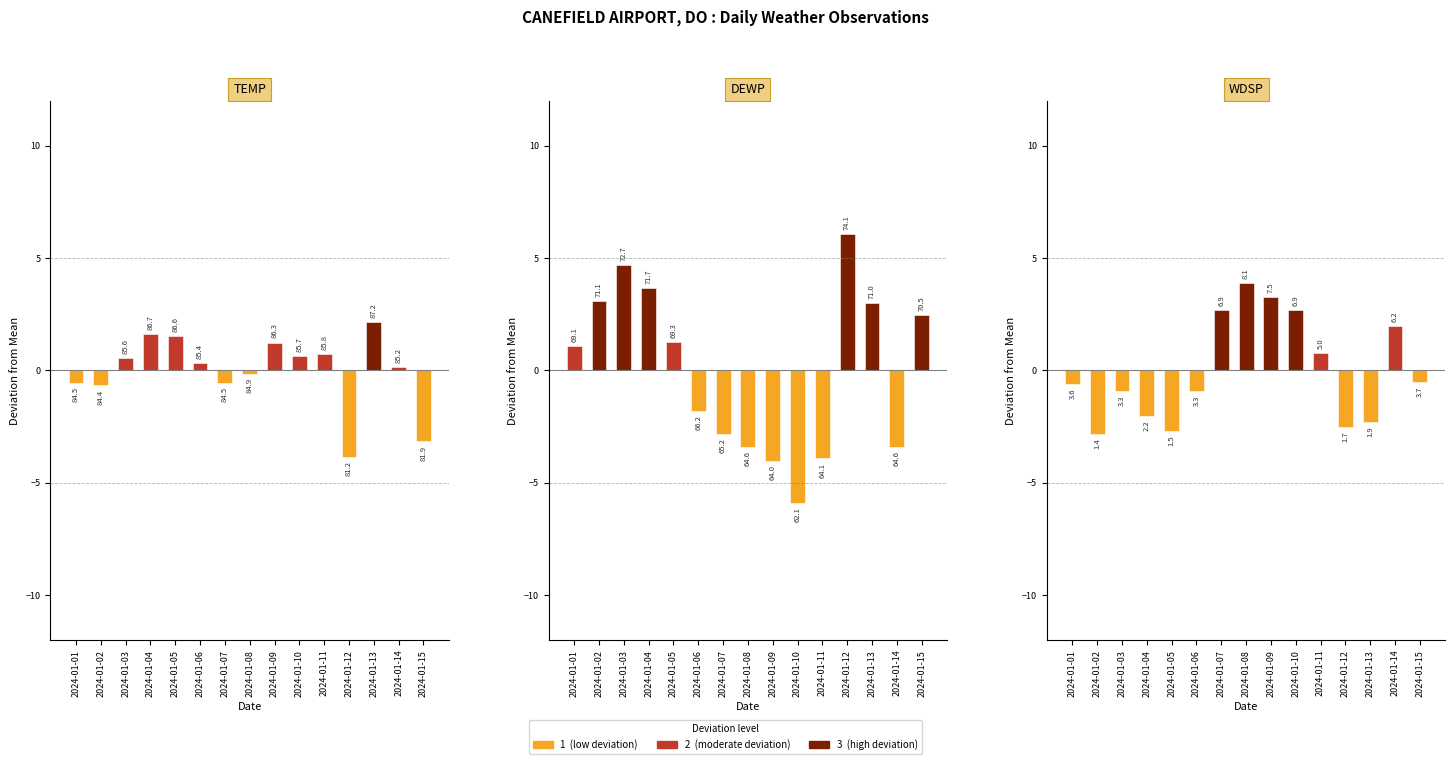

Reading right to left, what are all the values shown in this chart?

TEMP: 2024-01-15=-3.2	2024-01-14=0.1	2024-01-13=2.1	2024-01-12=-3.9	2024-01-11=0.7	2024-01-10=0.6	2024-01-09=1.2	2024-01-08=-0.2	2024-01-07=-0.6	2024-01-06=0.3	2024-01-05=1.5	2024-01-04=1.6	2024-01-03=0.5	2024-01-02=-0.7	2024-01-01=-0.6
DEWP: 2024-01-15=2.5	2024-01-14=-3.4	2024-01-13=3.0	2024-01-12=6.1	2024-01-11=-3.9	2024-01-10=-5.9	2024-01-09=-4.0	2024-01-08=-3.4	2024-01-07=-2.8	2024-01-06=-1.8	2024-01-05=1.3	2024-01-04=3.7	2024-01-03=4.7	2024-01-02=3.1	2024-01-01=1.1
WDSP: 2024-01-15=-0.5	2024-01-14=2.0	2024-01-13=-2.3	2024-01-12=-2.5	2024-01-11=0.8	2024-01-10=2.7	2024-01-09=3.3	2024-01-08=3.9	2024-01-07=2.7	2024-01-06=-0.9	2024-01-05=-2.7	2024-01-04=-2.0	2024-01-03=-0.9	2024-01-02=-2.8	2024-01-01=-0.6